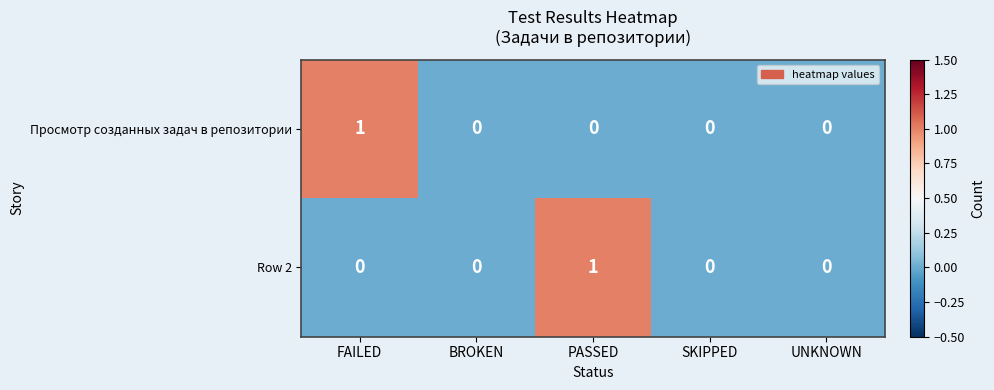

Rank the series at FAILED from highest to lowest value.

Просмотр созданных задач в репозитории, Row 2